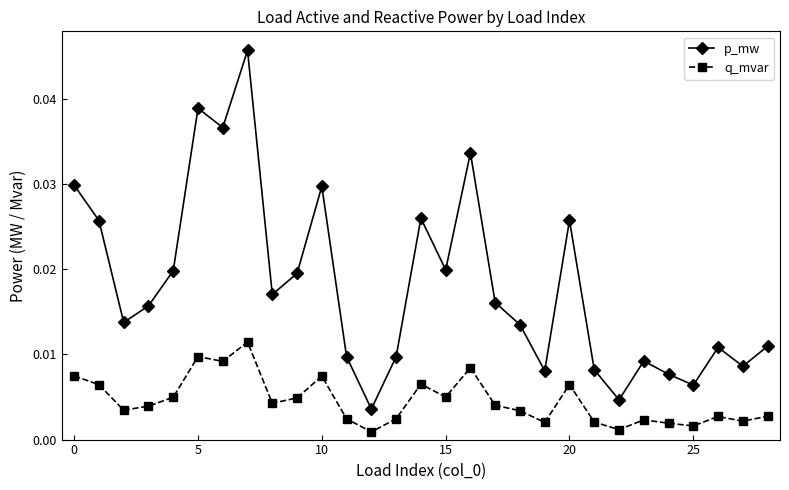

How many lines are shown in the chart?

2